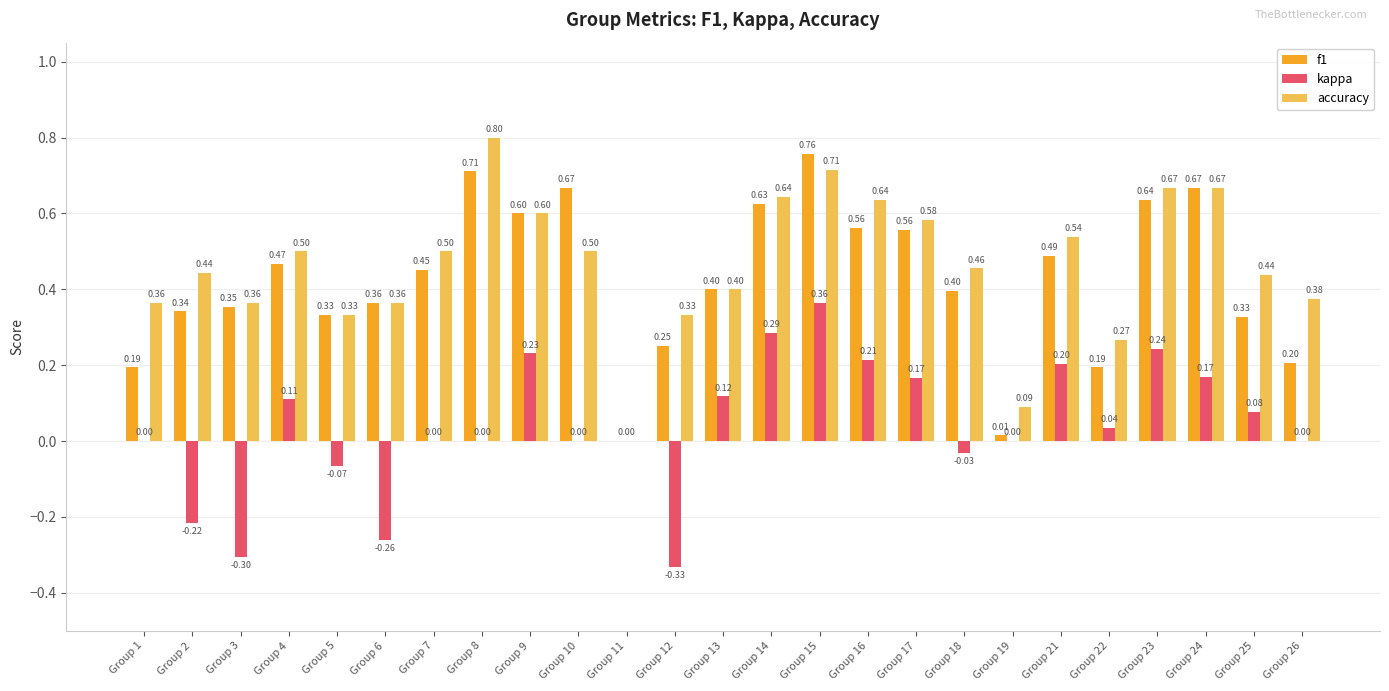

The value of accuracy at Group 4 is 0.5. True or false?

True